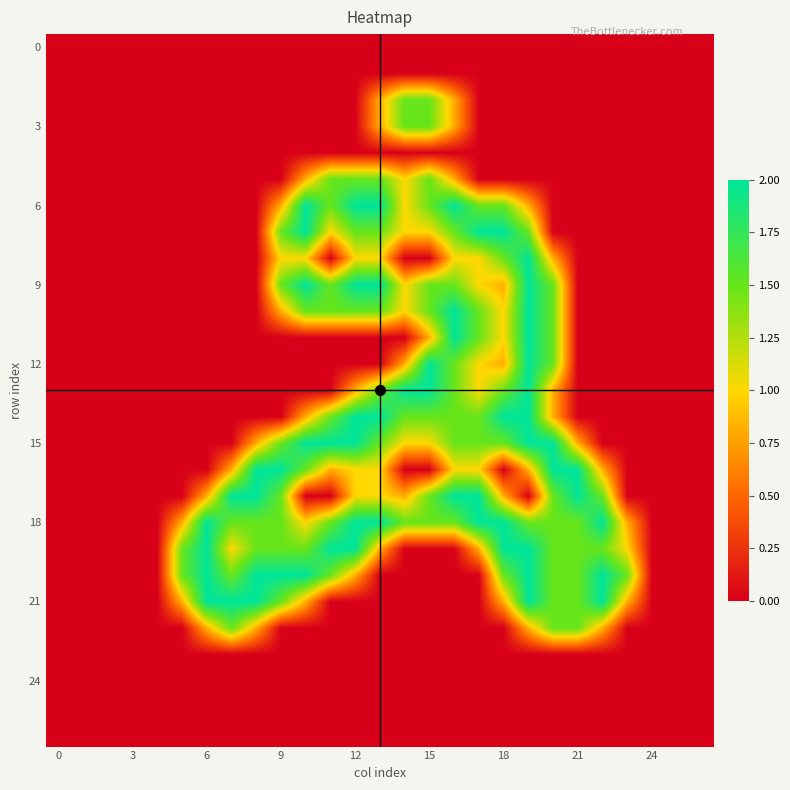

How many series are shown in this chart?

27